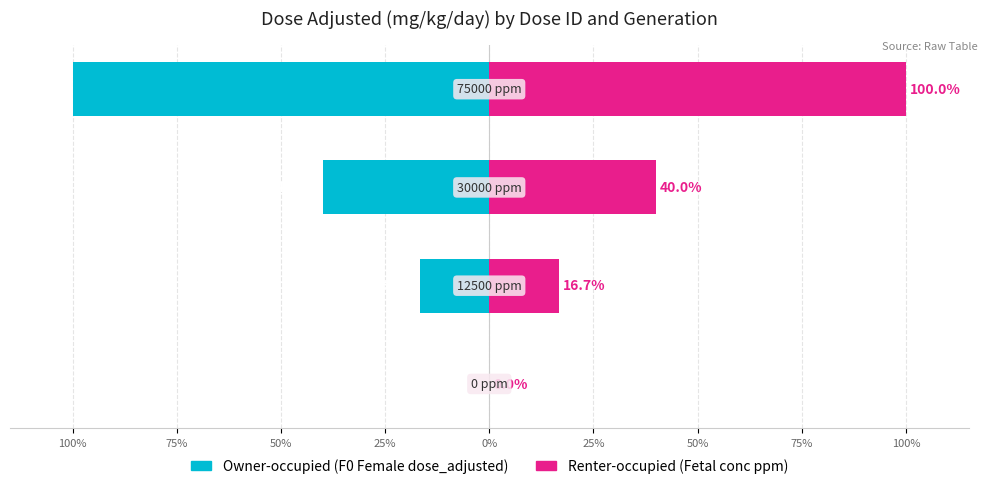

Is the value of Owner-occupied at 25% greater than the value of Renter-occupied at 50%?

No